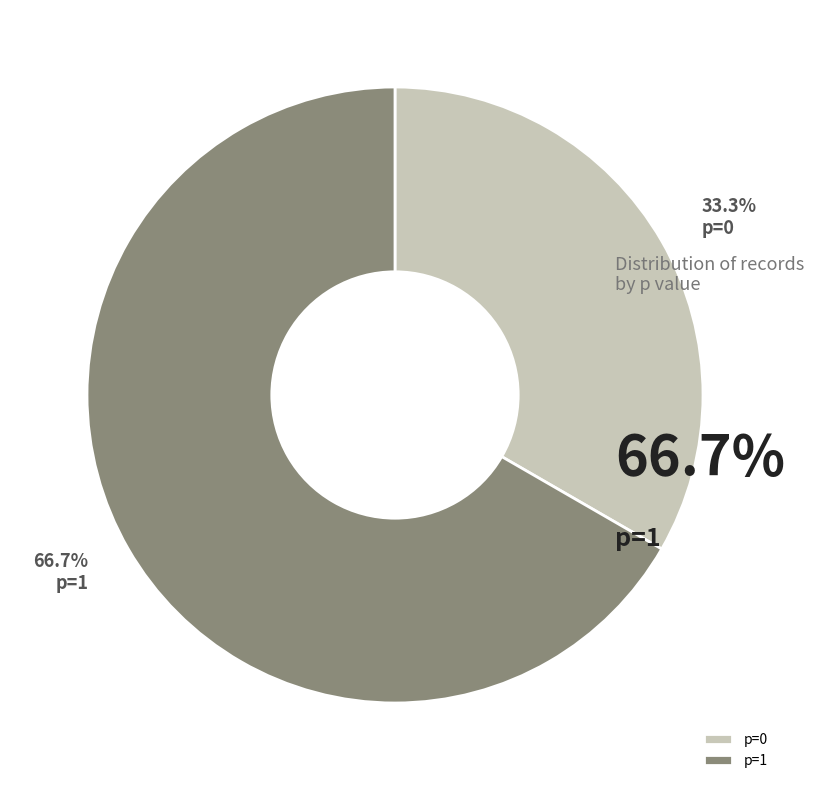

True or false: p=1 accounts for 52% of the total.

False